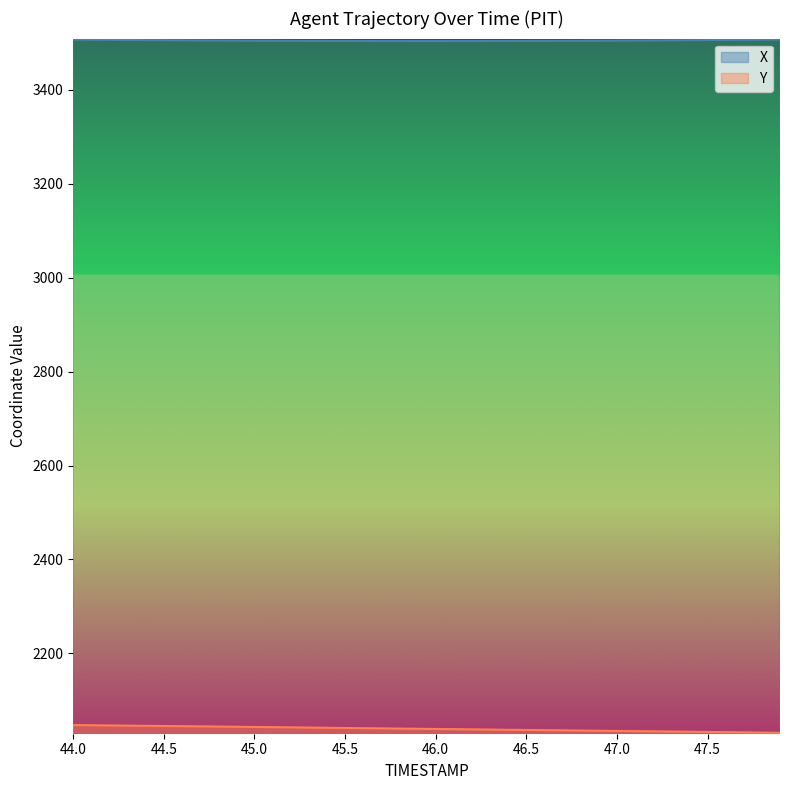

True or false: X and Y intersect in this chart.

False